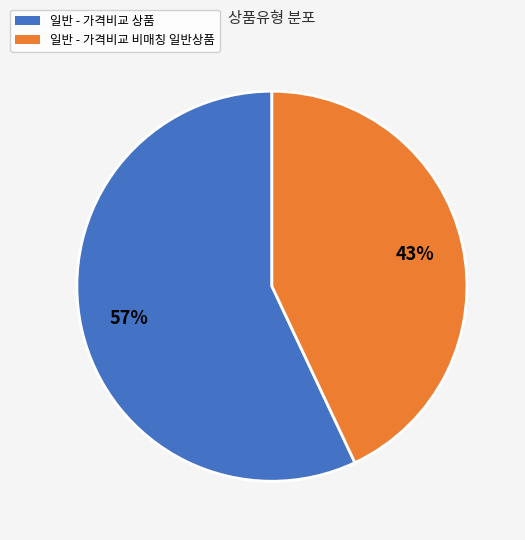

Is it true that 일반 - 가격비교 비매칭 일반상품 is 53% of the pie?

False